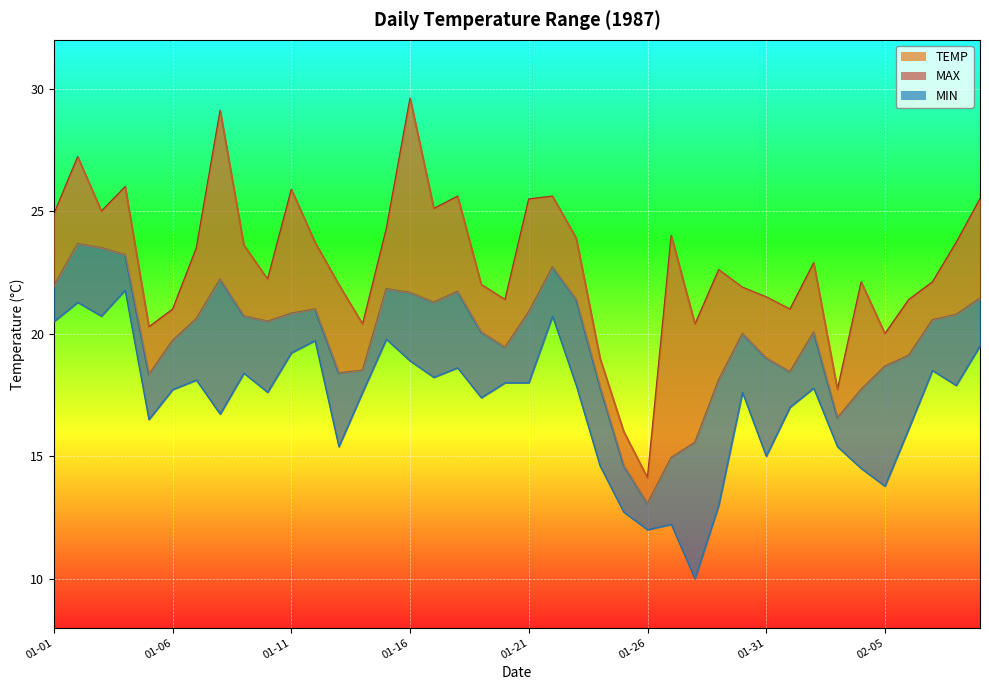

Which label corresponds to the smallest value in the chart?

1987-01-28